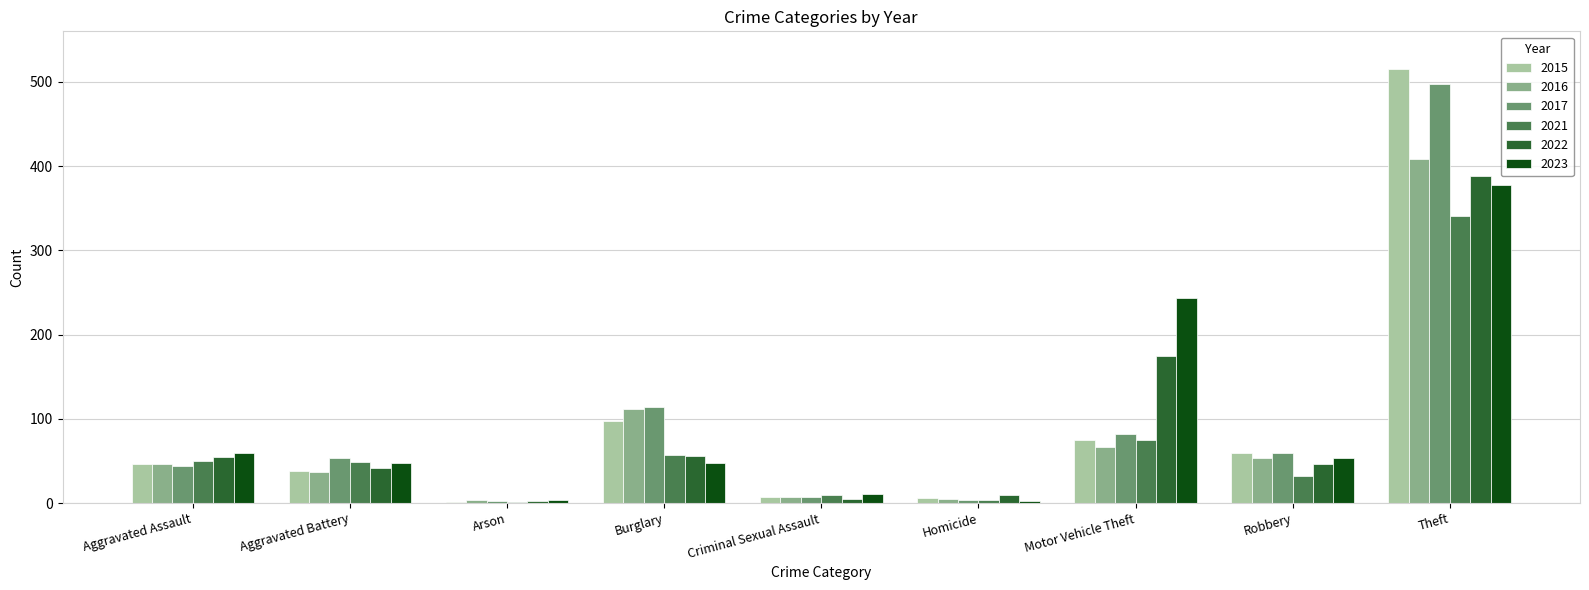

What is the total value across all series at Aggravated Assault?

300